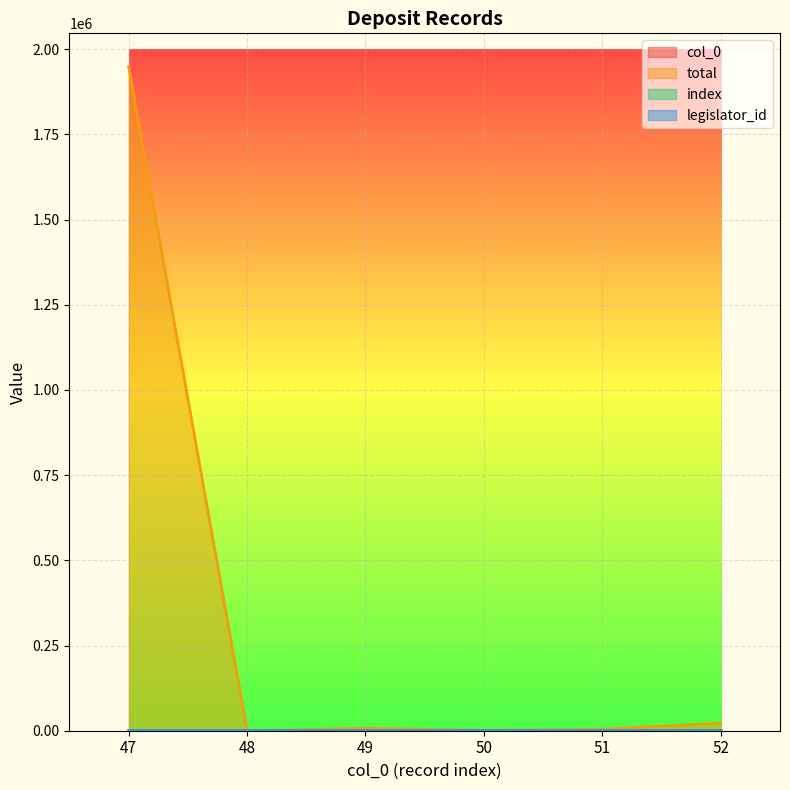

Between 47 and 51, which series saw the biggest shift?

total